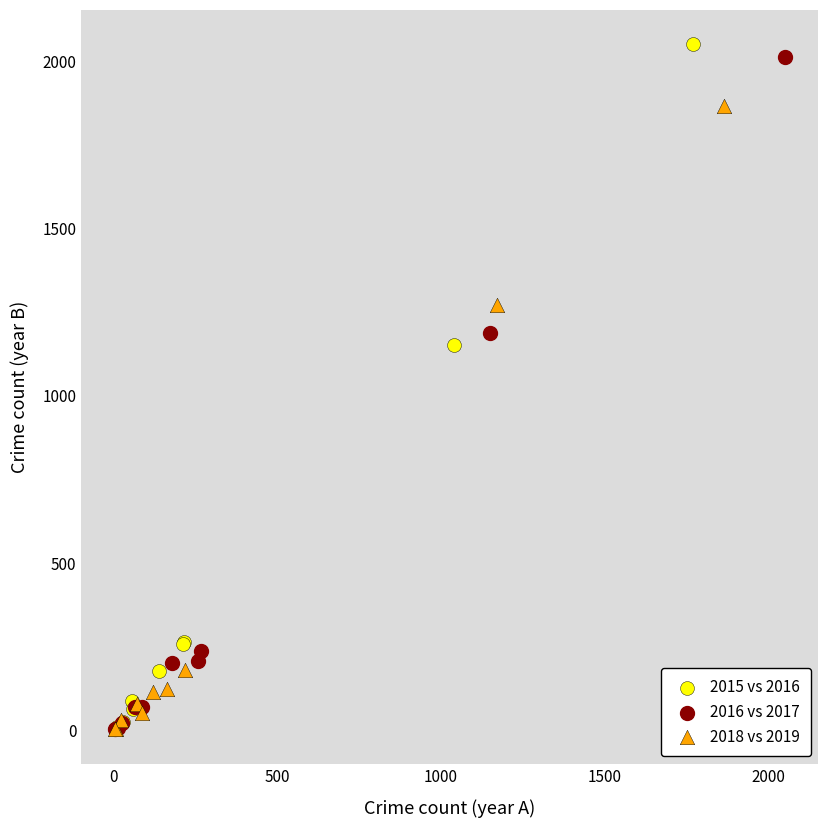

Which series has the widest spread of Y values?

2015 vs 2016